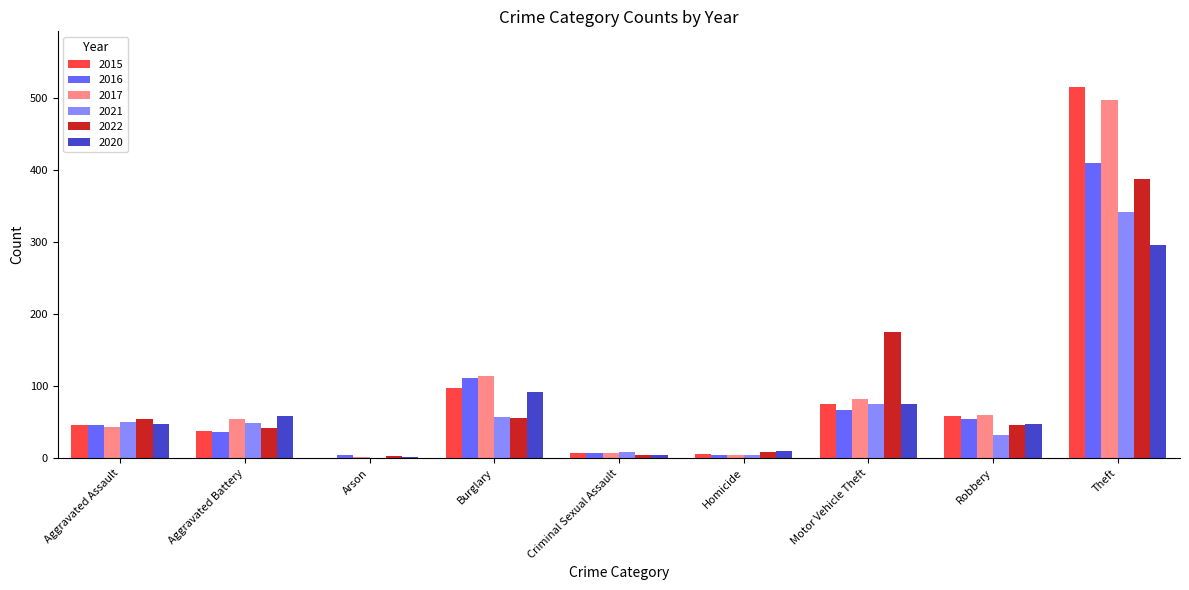

What is the total value across all series at Robbery?

299